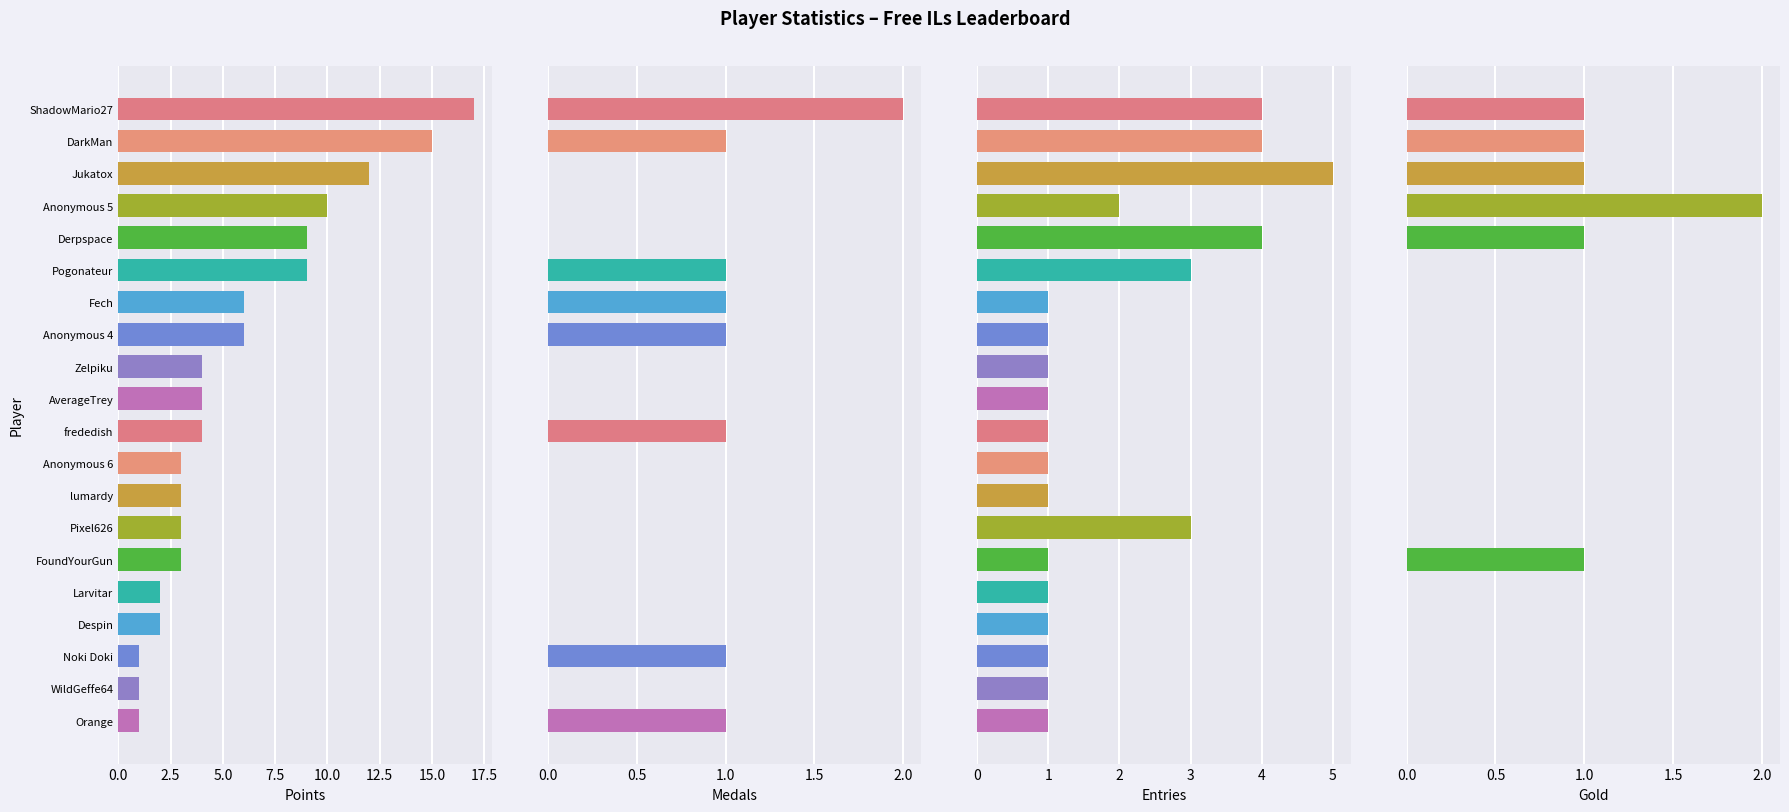

What is the sum of the Entries values at Fech and Pogonateur?

4